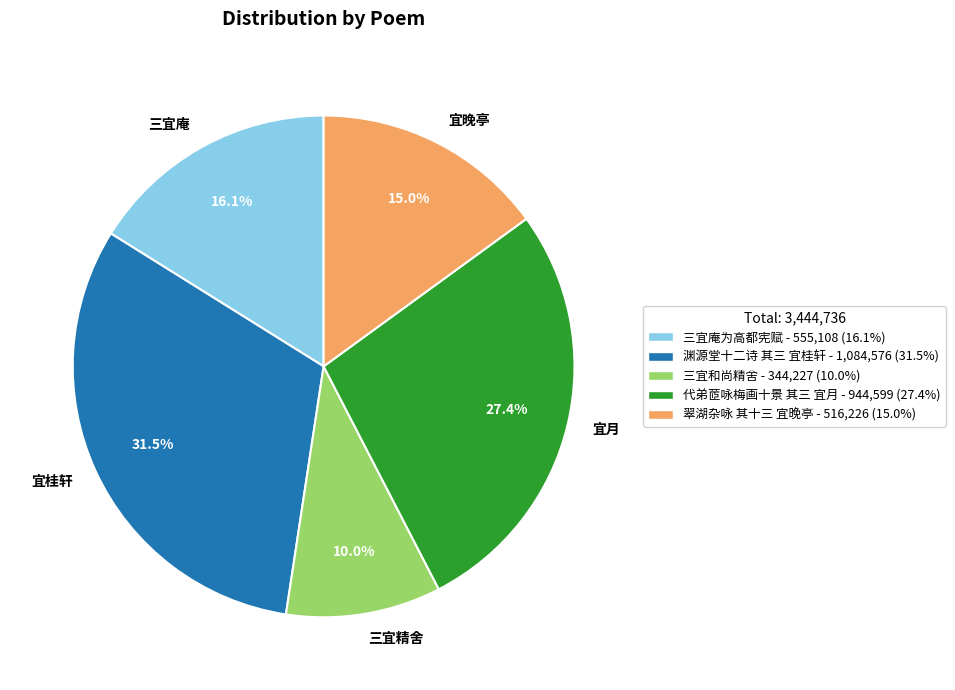

What percentage is the 翠湖杂咏 其十三 宜晚亭 slice, to the nearest percent?

15%